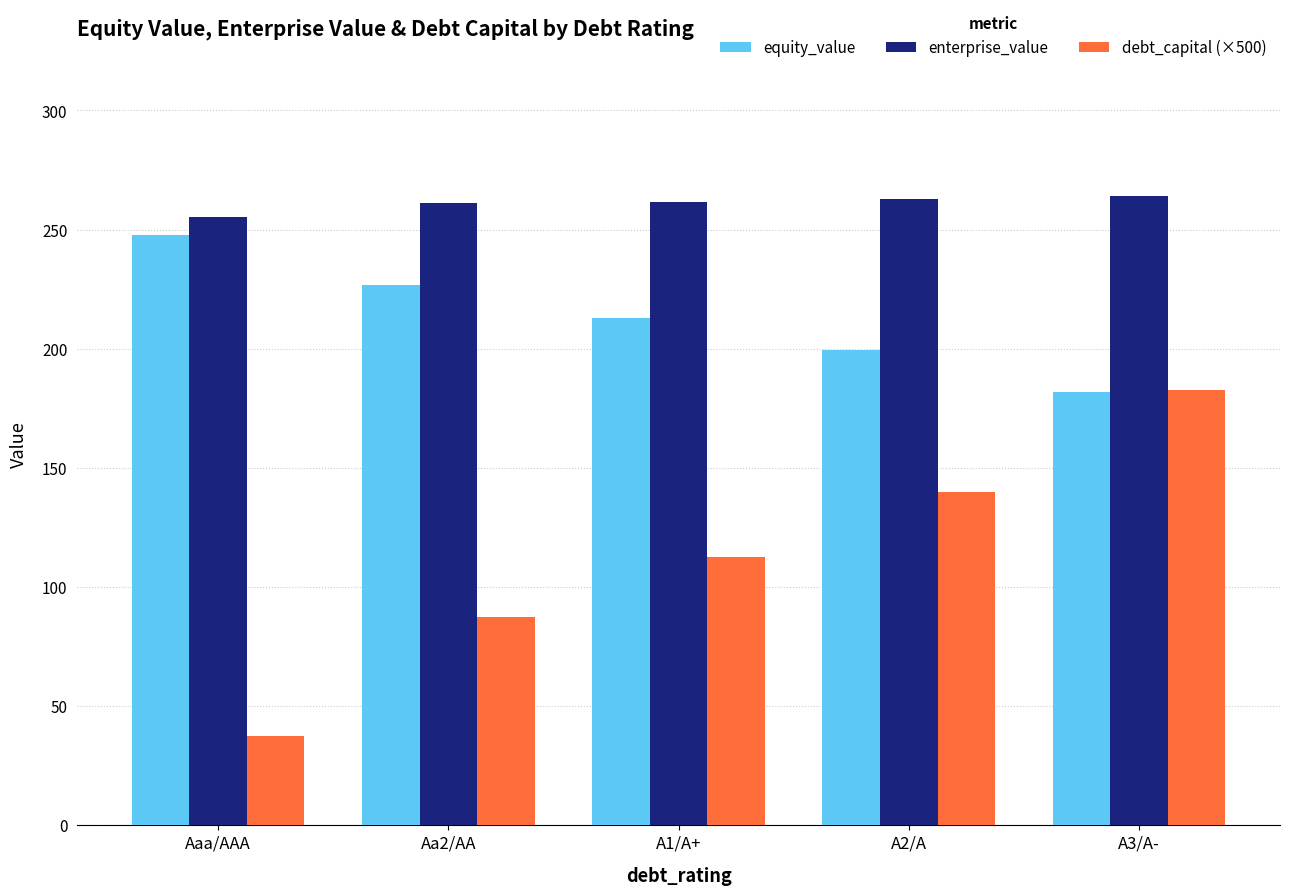

What is the label of the 5th bar from the right?

Aaa/AAA